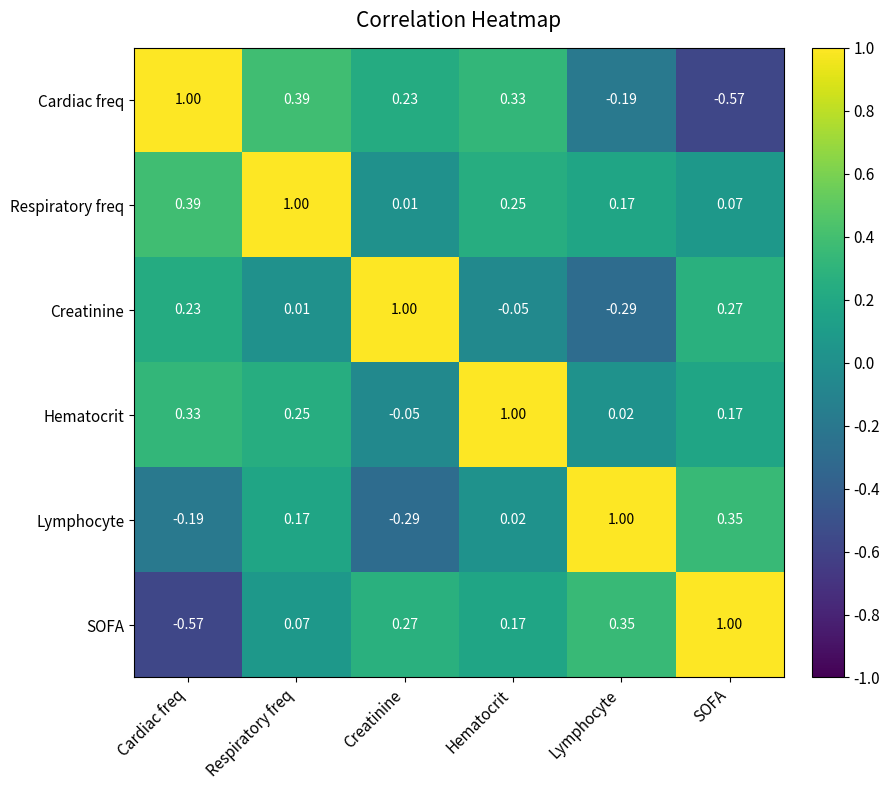

Which series changed the most between Respiratory freq and SOFA?

Cardiac freq